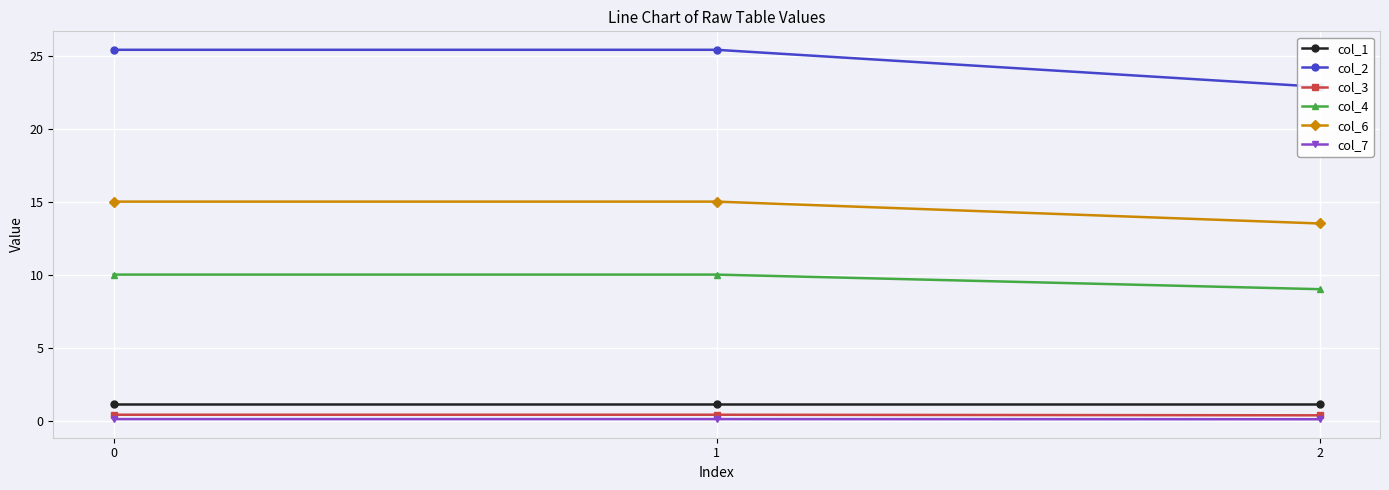

Which series changed the most between 1 and 2?

col_2